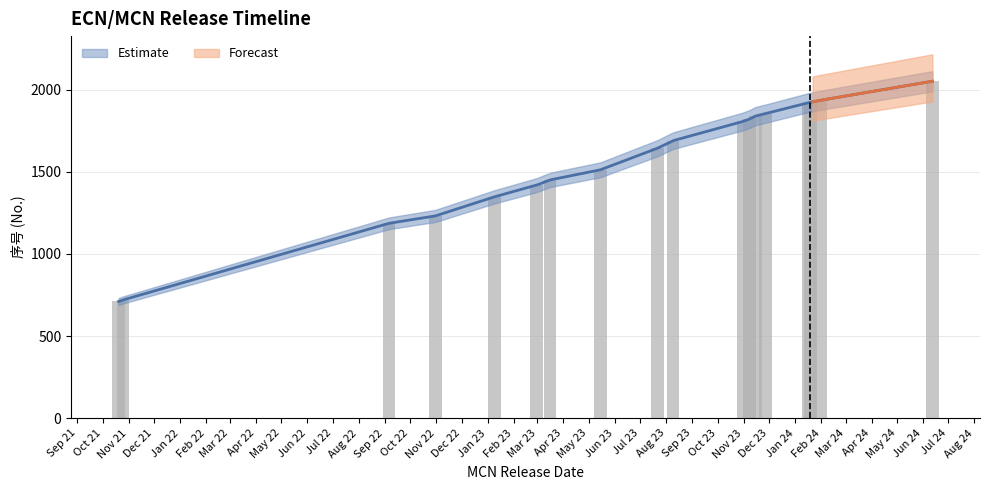

The value at 2023-11-08 is 1822. True or false?

True